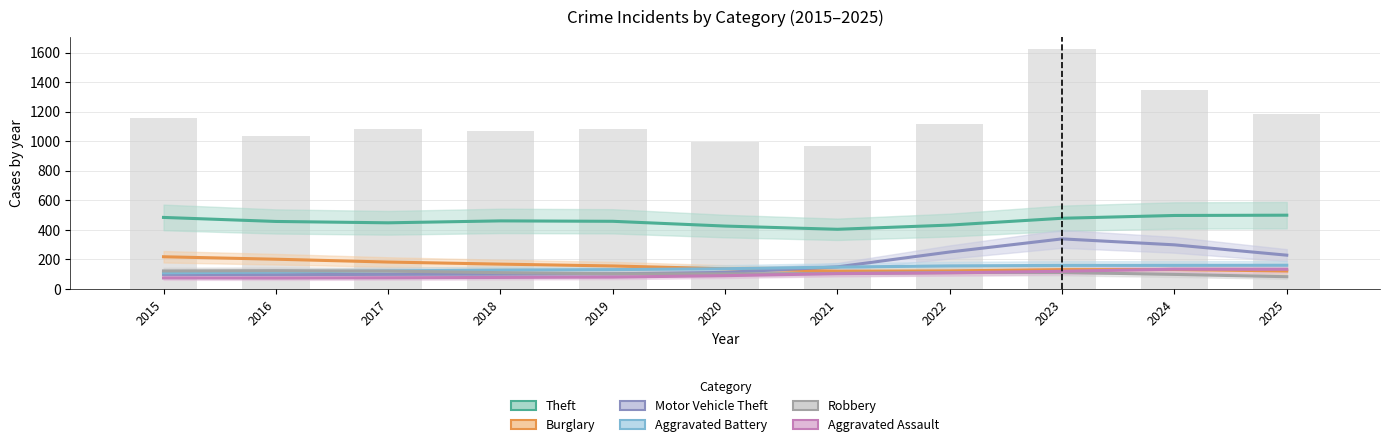

Which series has the largest range (max minus min)?

Motor Vehicle Theft